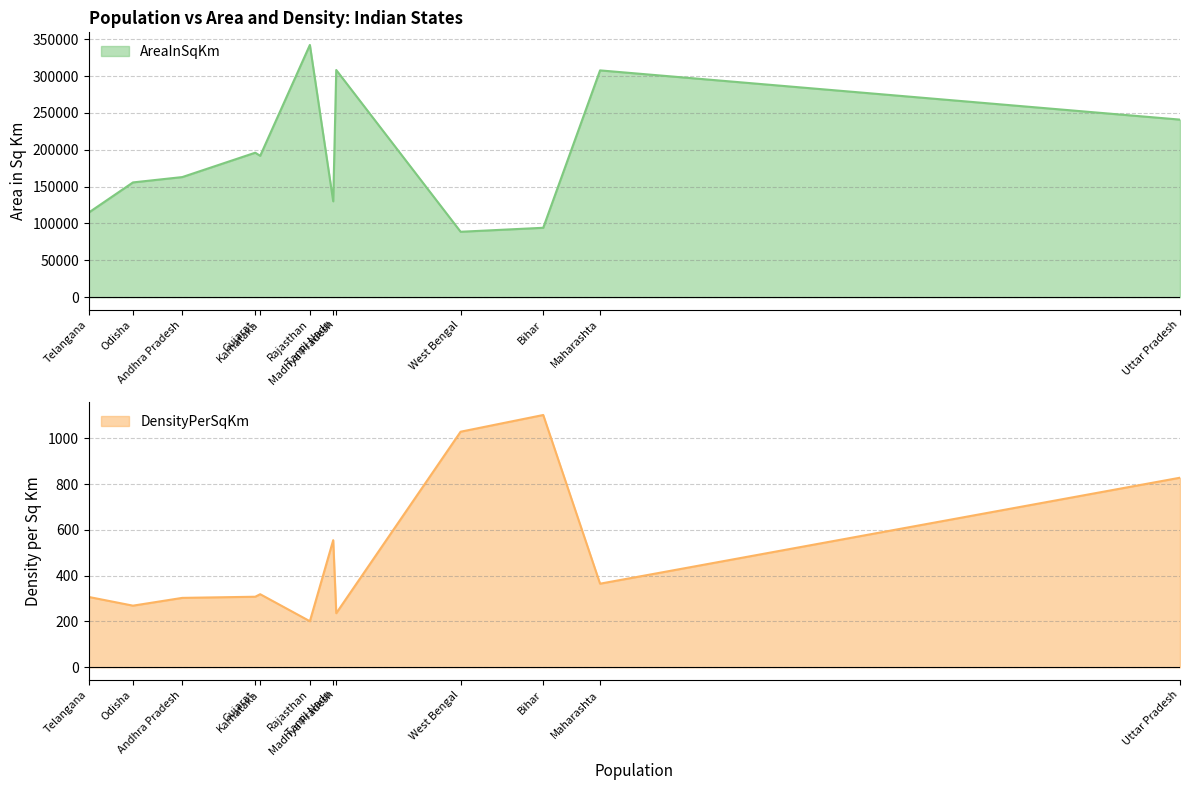

Where is the first local maximum for AreaInSqKm?

Gujarat